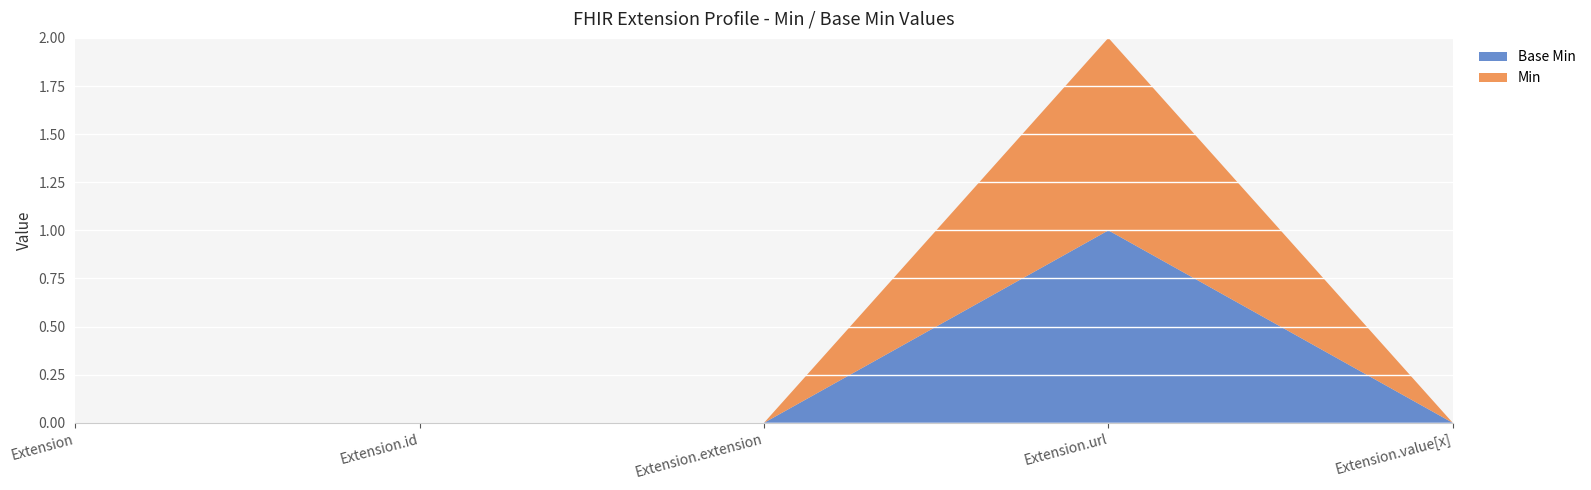

Reading right to left, transcribe all the data shown in this chart.

Base Min: Extension.value[x]=0	Extension.url=1	Extension.extension=0	Extension.id=0	Extension=0
Min: Extension.value[x]=0	Extension.url=1	Extension.extension=0	Extension.id=0	Extension=0